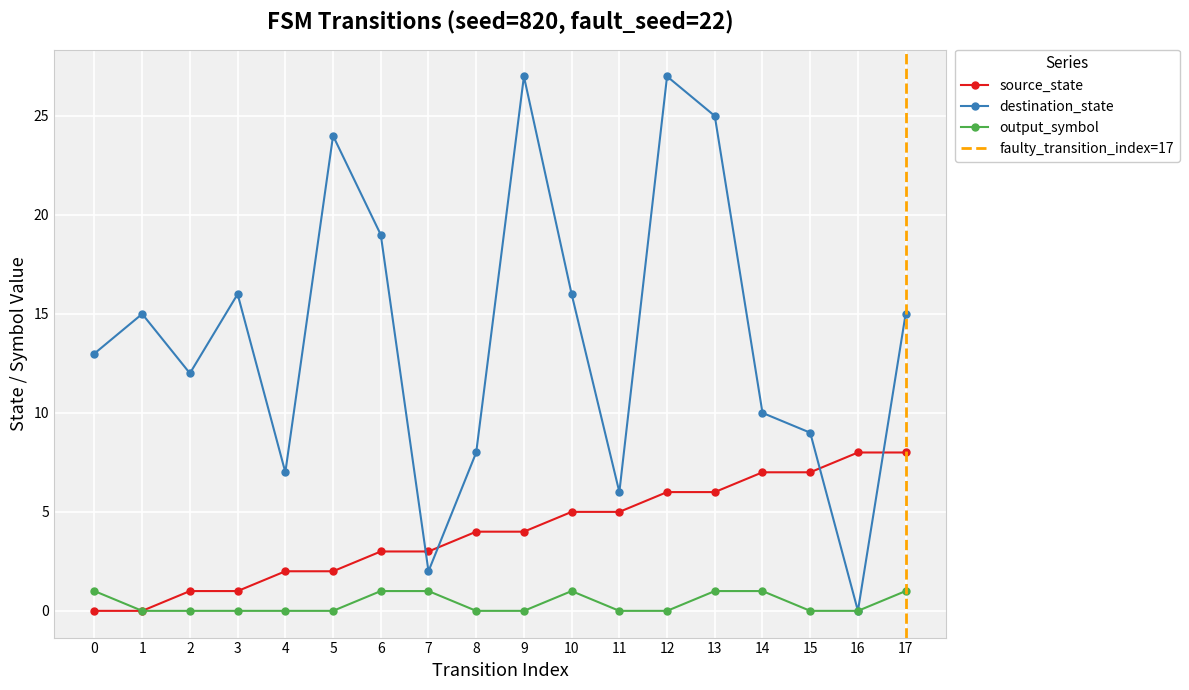

Where is source_state nearest to the value 4?

8